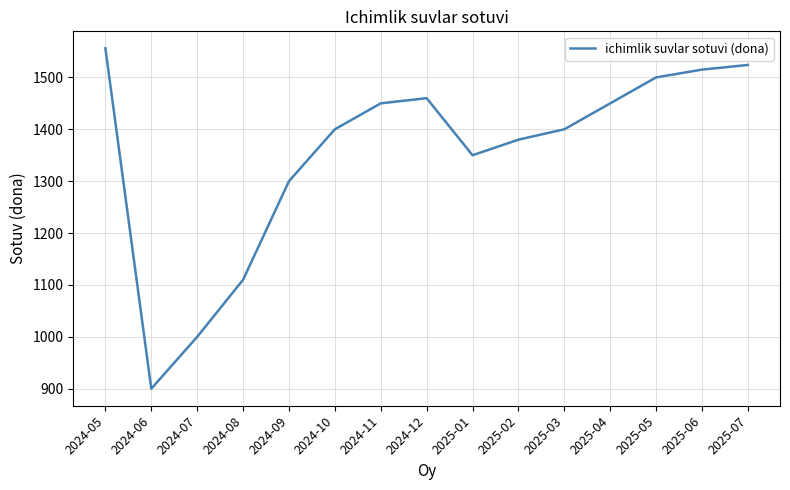

What is the difference between the values at 2024-05 and 2024-06?

656